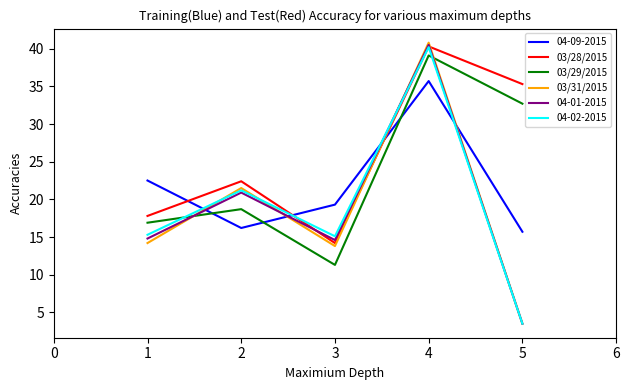

Which series changed the most between 1 and 3?

03/29/2015